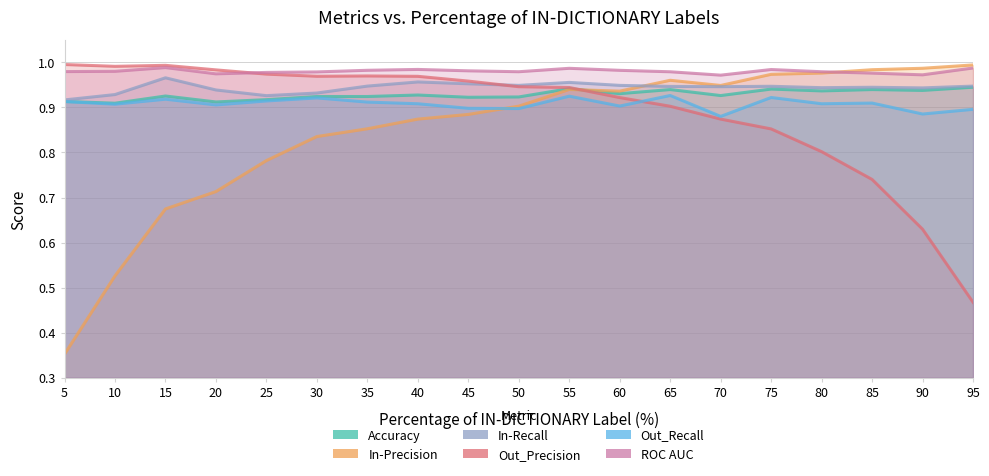

List the series in order of their peak value, highest first.

Out_Precision, In-Precision, ROC AUC, In-Recall, Accuracy, Out_Recall